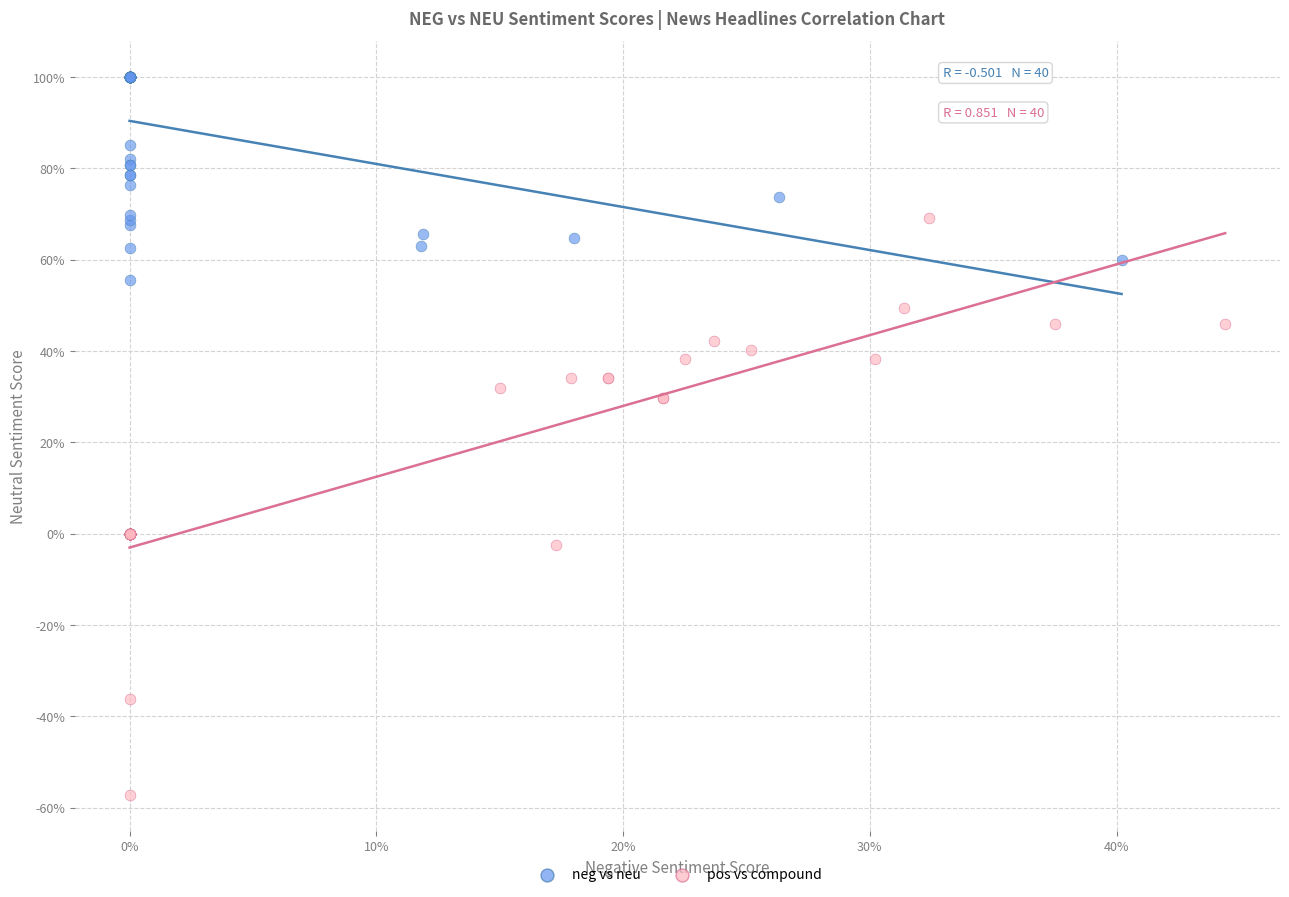

What are all the series names shown in the legend?

neg vs neu, pos vs compound